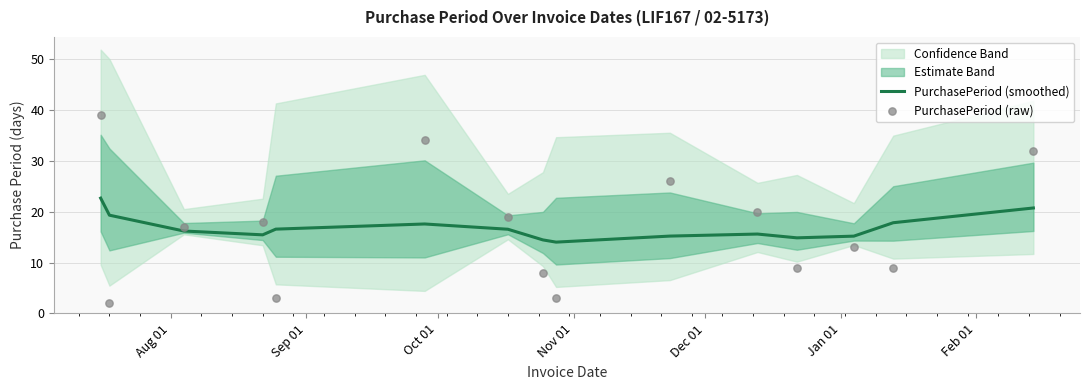

At how many categories does at least one series exceed 25?

4